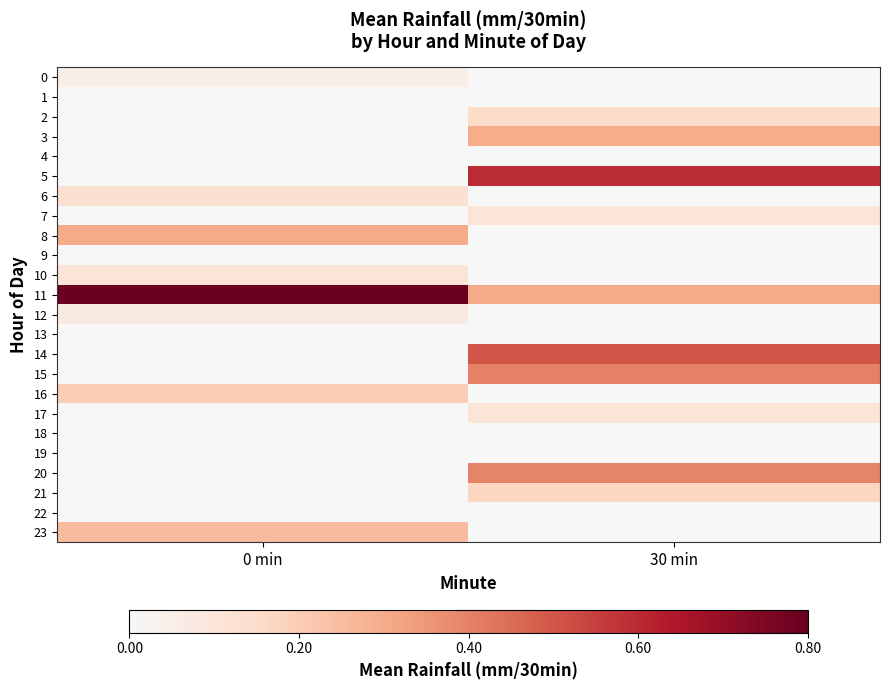

Rank the series at 0 min from lowest to highest value.

1, 2, 3, 4, 5, 7, 9, 13, 14, 15, 17, 18, 19, 20, 21, 22, 0, 12, 10, 6, 16, 23, 8, 11